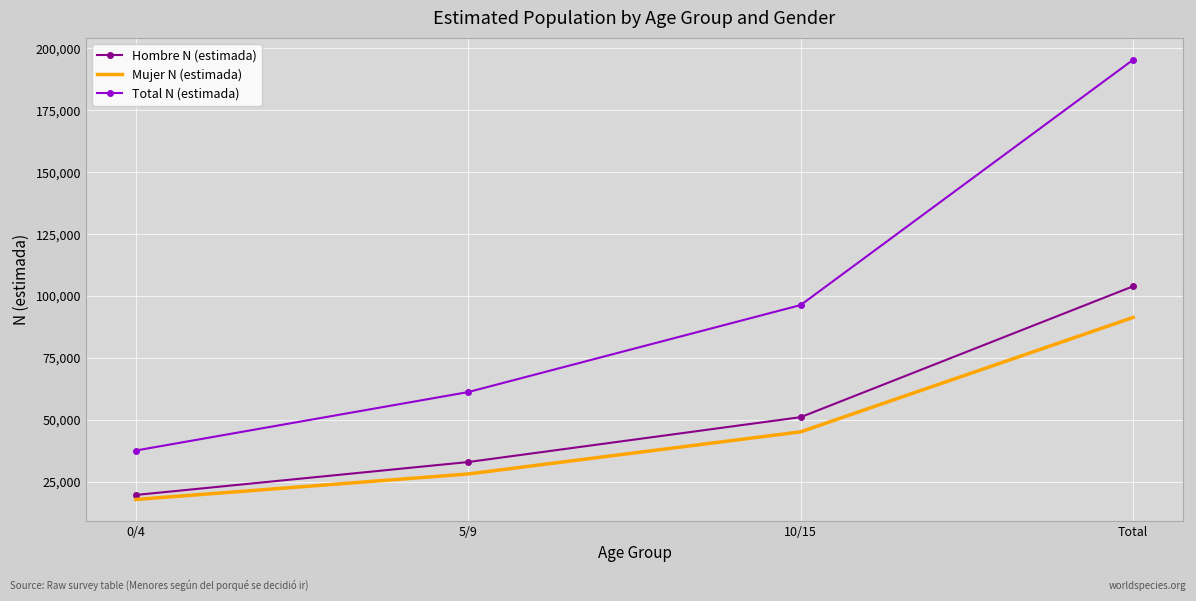

Is the value of Total N (estimada) at 10/15 greater than the value of Mujer N (estimada) at 10/15?

Yes